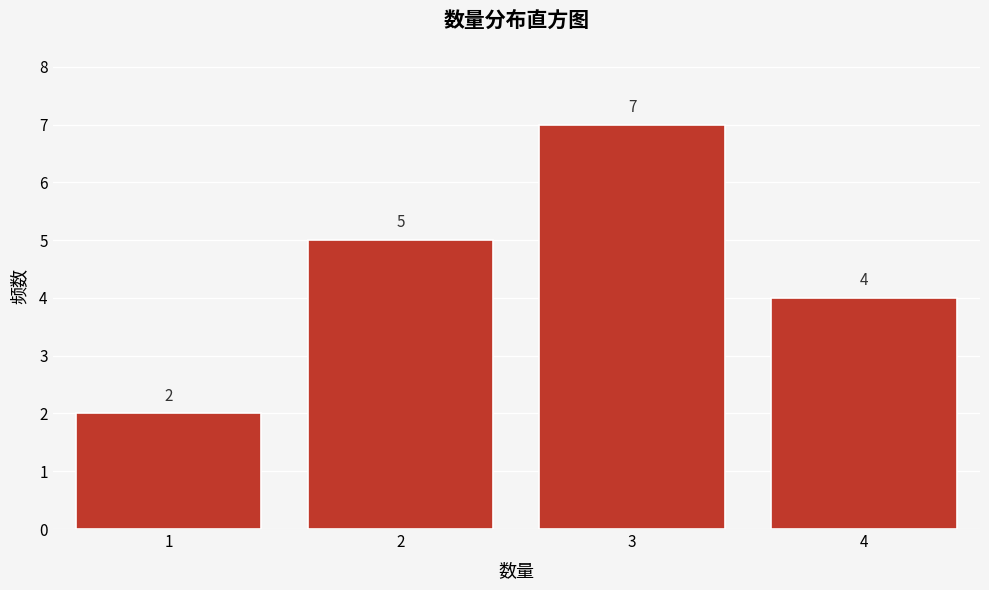

Reading left to right, list every bar in this chart as the range it spans on the x-axis followed by its height.

0.5 to 1.5: 2
1.5 to 2.5: 5
2.5 to 3.5: 7
3.5 to 4.5: 4